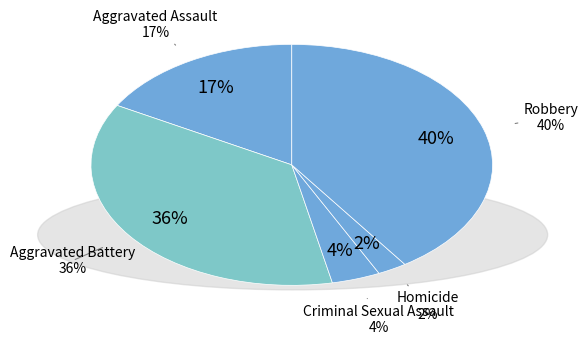

Is Criminal Sexual Assault the majority of the pie?

No